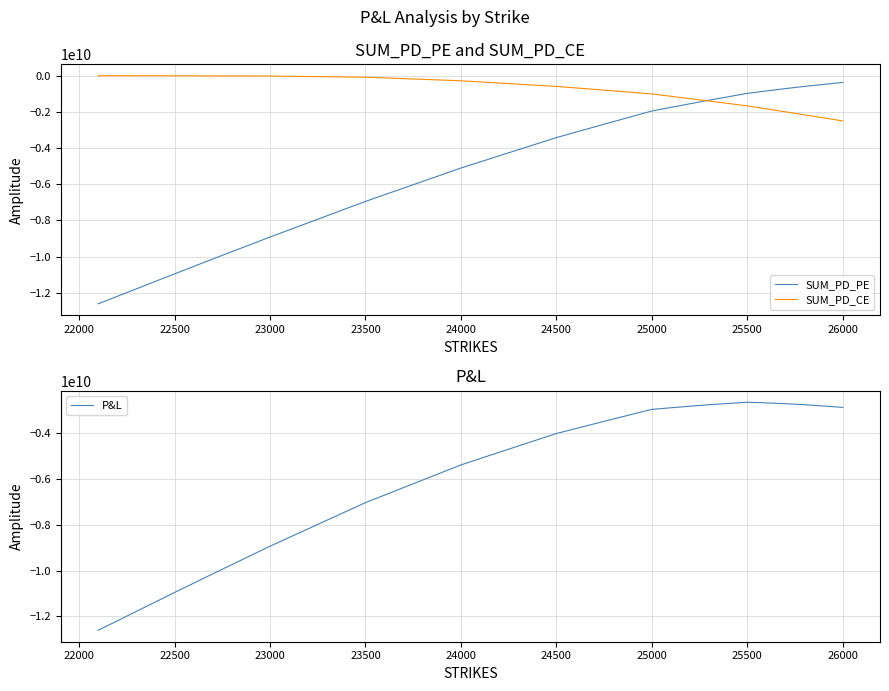

What is the highest value of the P&L series?

-2636576264